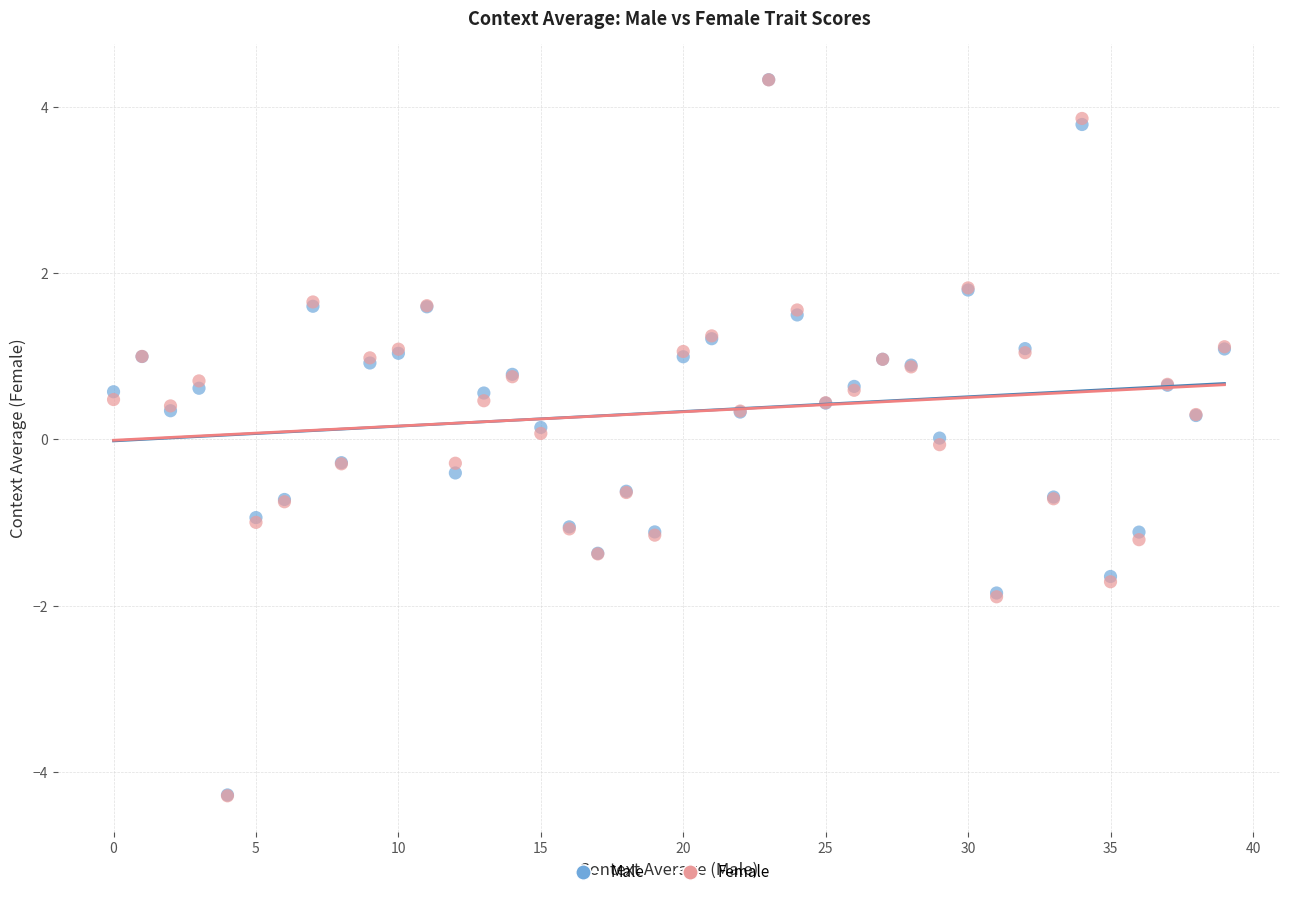

Which series has the largest Y range (max minus min)?

Female